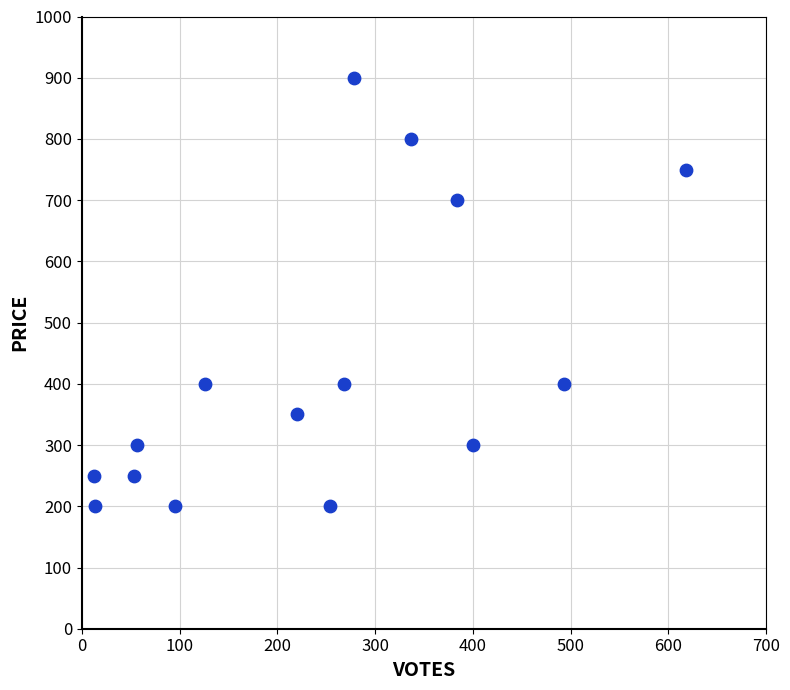

What is the range of X values (max minus min)?

606